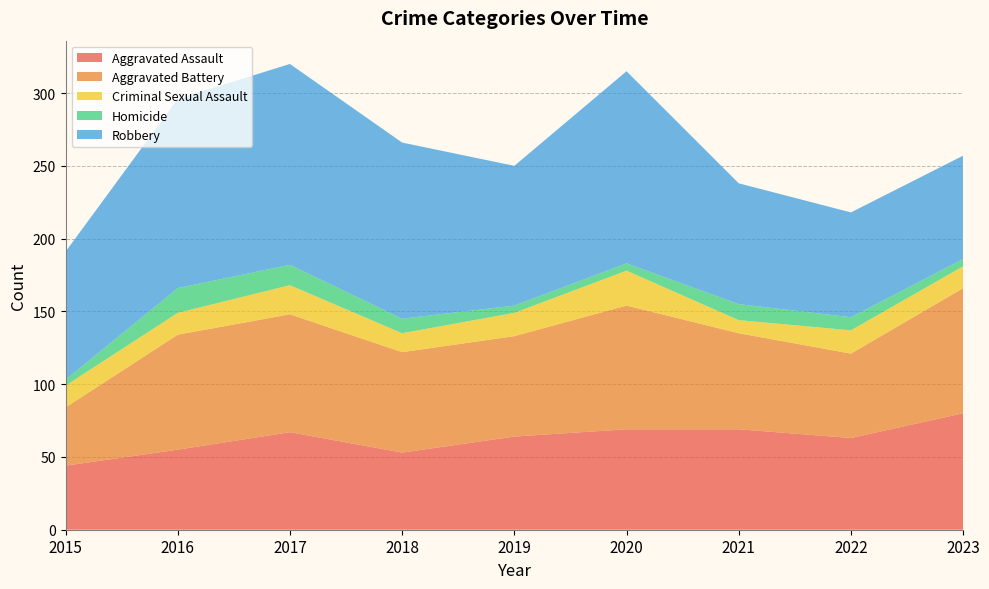

Reading left to right, list all the values displayed in this chart.

Aggravated Assault: 44	55	67	53	64	69	69	63	80
Aggravated Battery: 40	79	81	69	69	85	66	58	86
Criminal Sexual Assault: 15	15	20	13	16	24	9	16	15
Homicide: 4	17	14	10	5	5	11	9	5
Robbery: 88	130	138	121	96	132	83	72	71